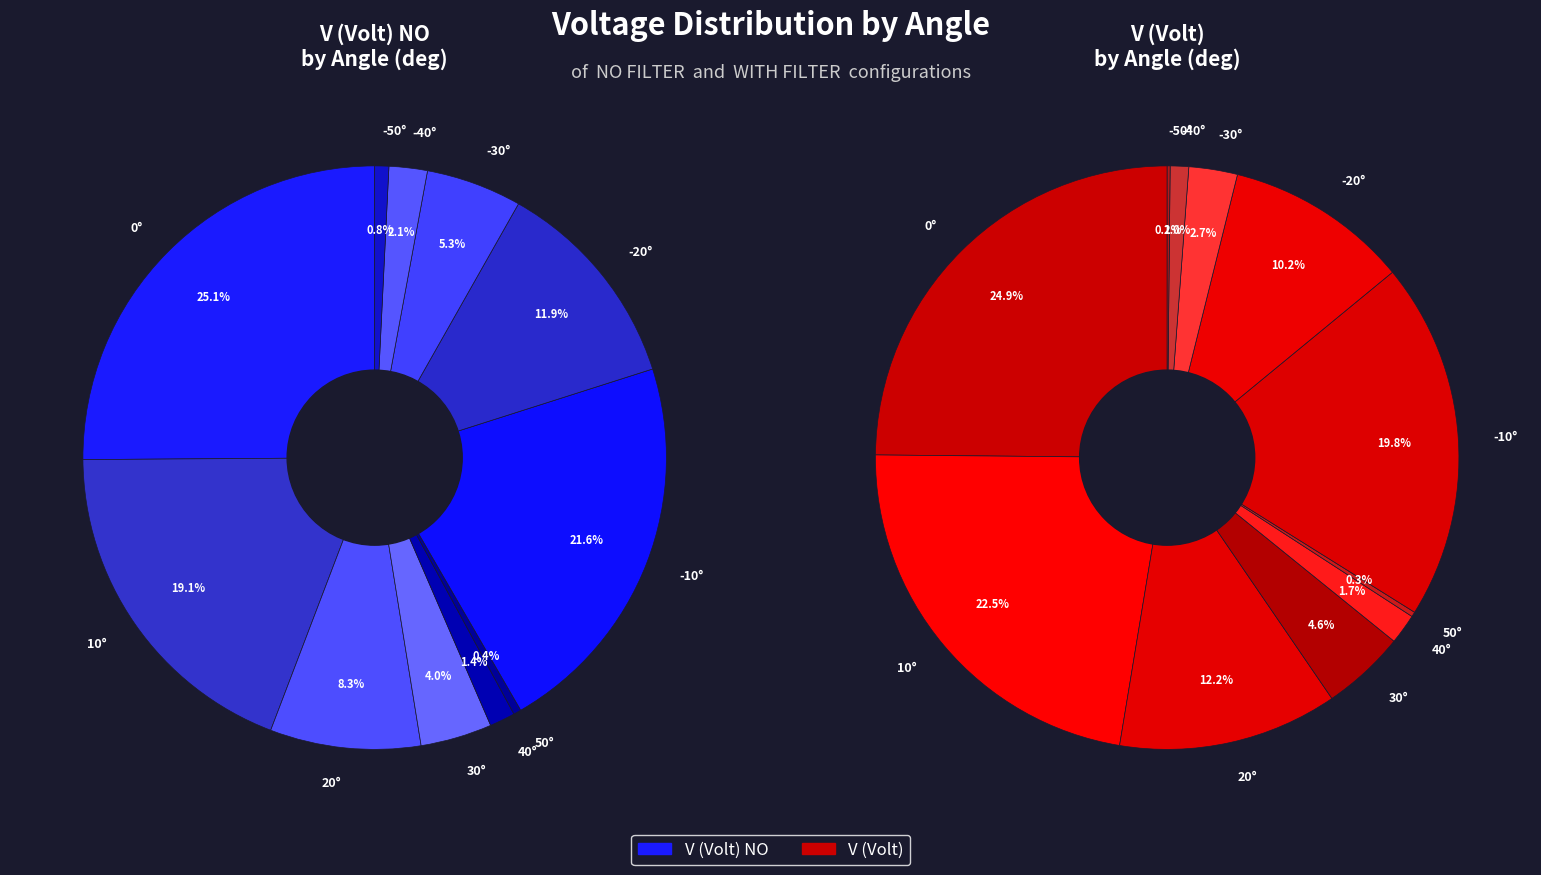

True or false: 50° accounts for 1% of the total.

False